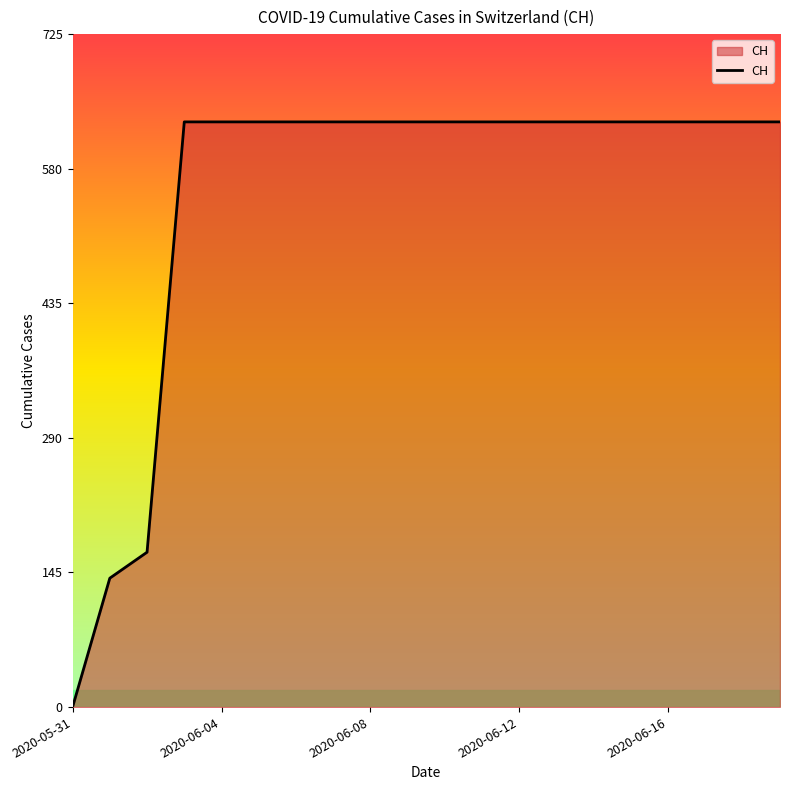

What is the average value?

552